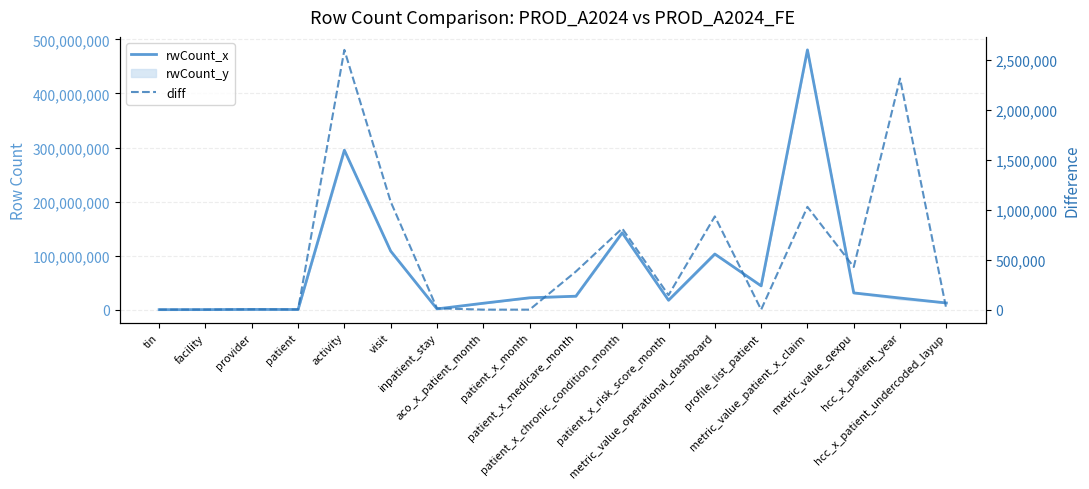

What is the difference between the second highest and minimum values in the diff series?

2309645